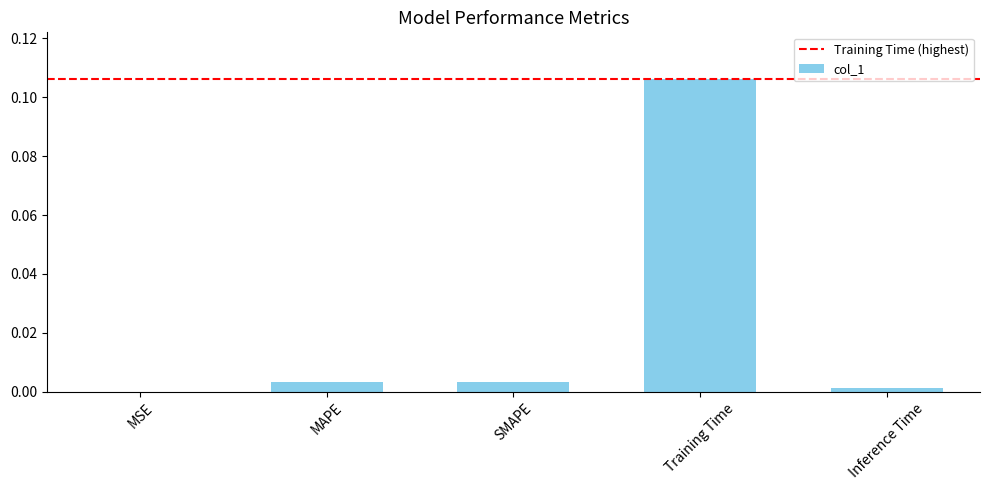

At which category does the chart reach its peak across all series?

Training Time